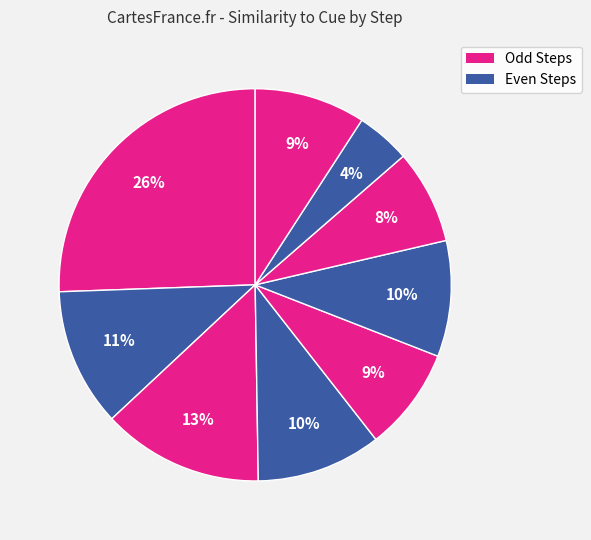

Rank the categories by value from highest to lowest.

Step 0, Step 2, Step 1, Step 3, Step 5, Step 8, Step 4, Step 6, Step 7